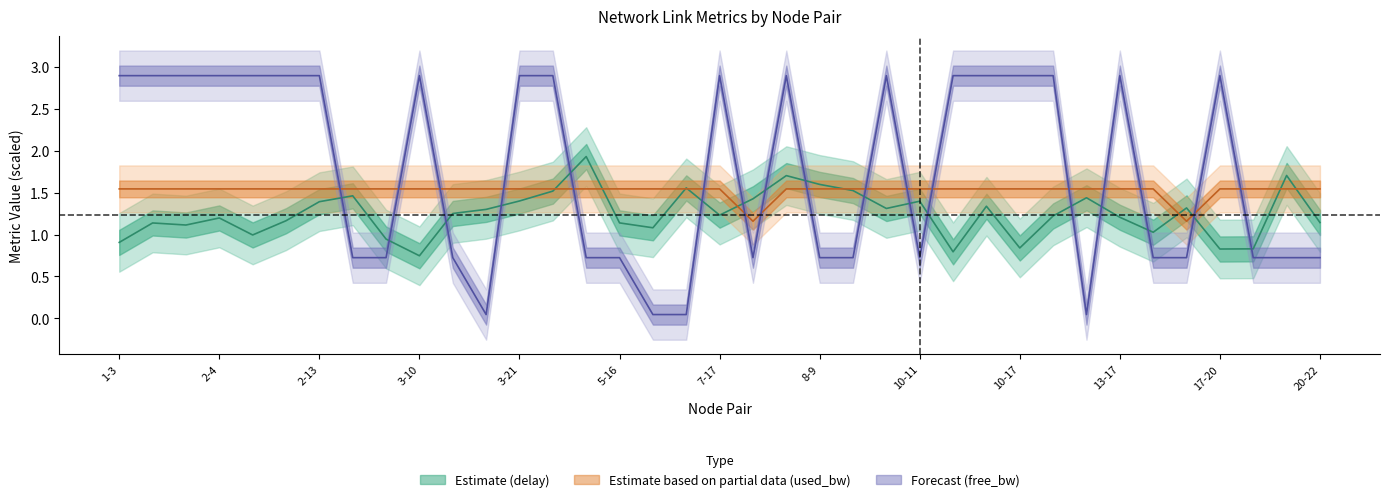

Which series changed the most between 4-16 and 6-7?

free_bw